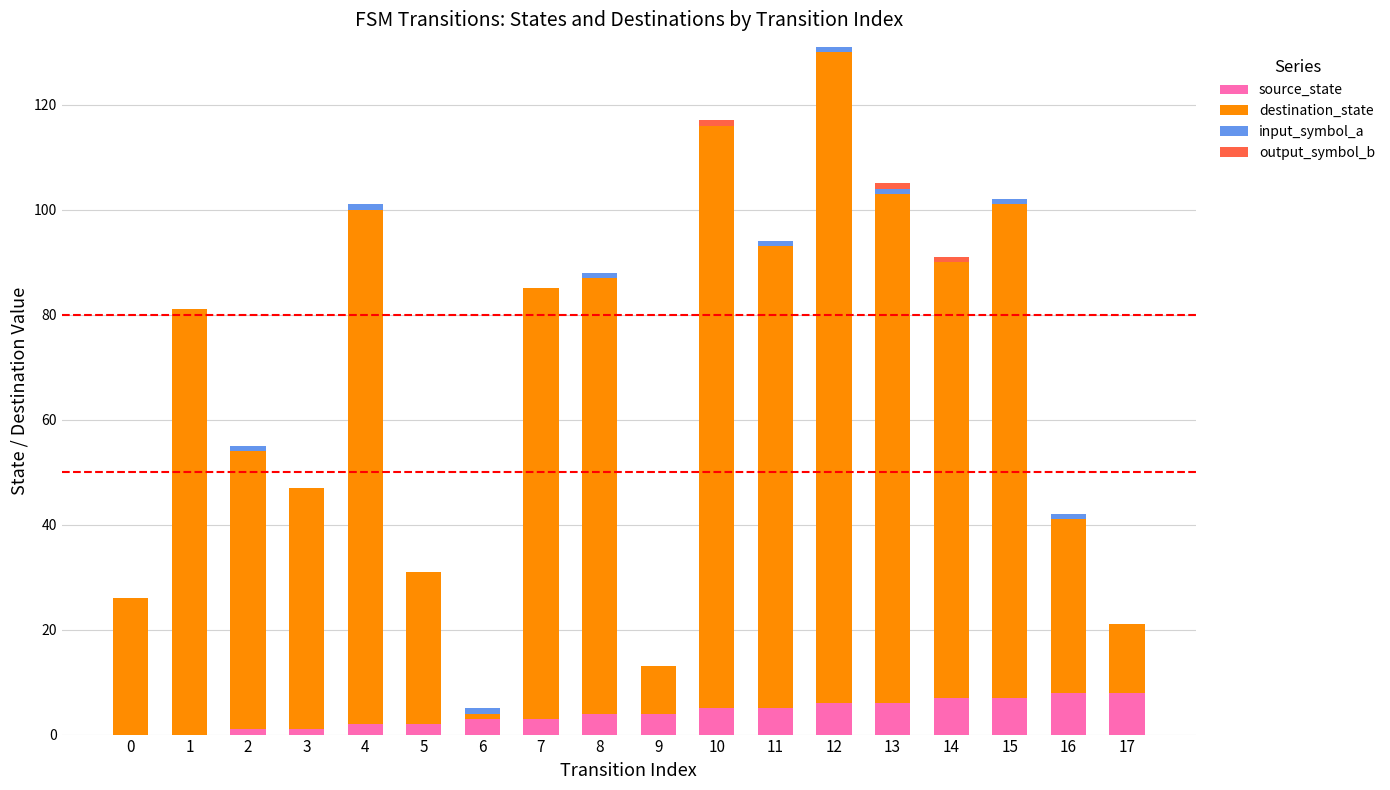

The source_state series shows 5 at 10. True or false?

True